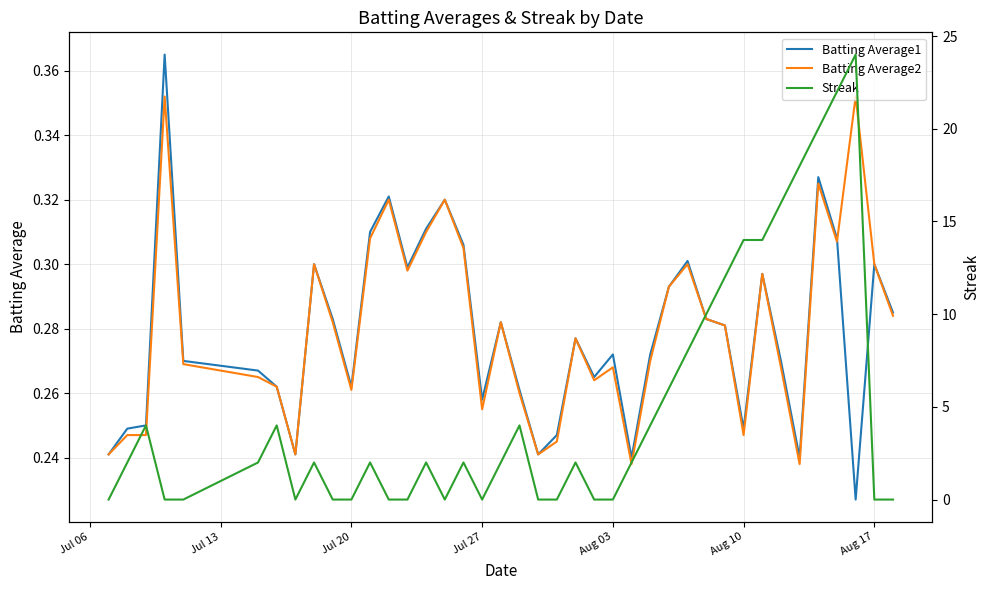

What are all the series names shown in the legend?

Batting Average1, Batting Average2, Streak